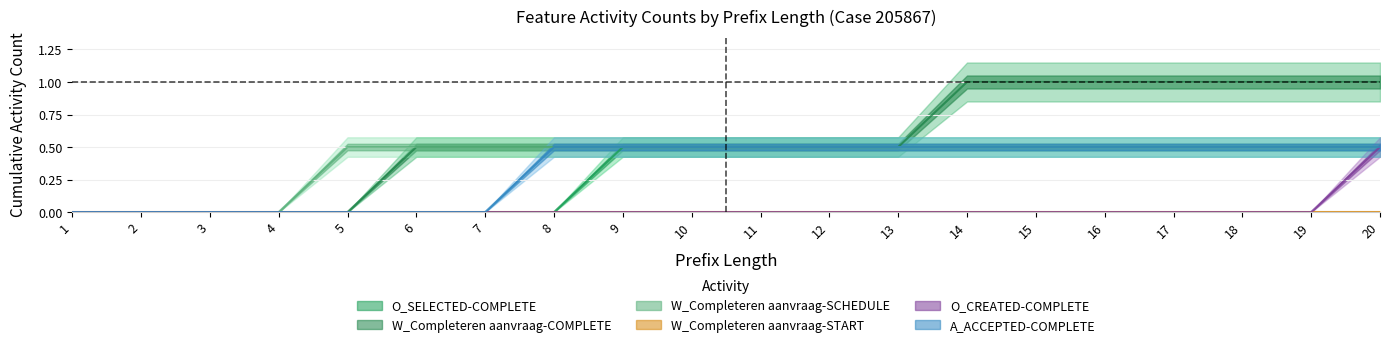

At how many categories does at least one series exceed 0?

16